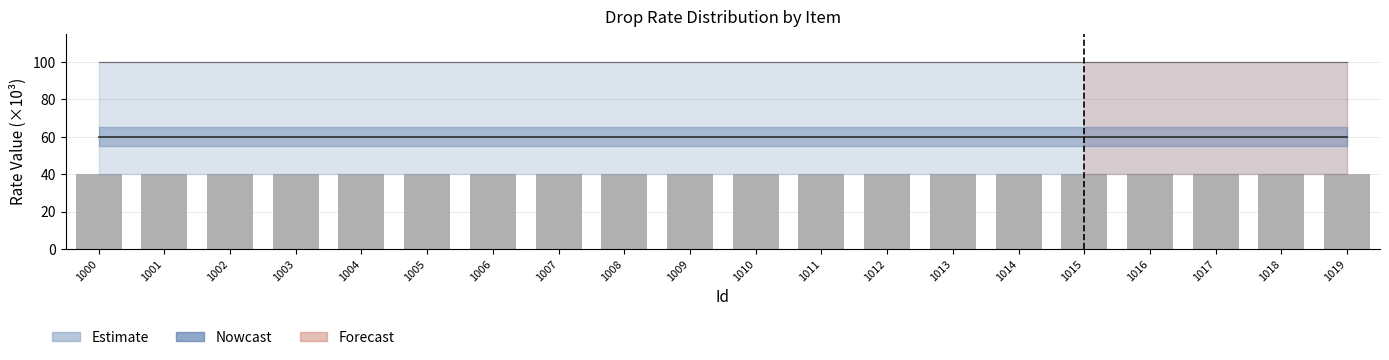

Where is StartRate nearest to the value 40?

1000